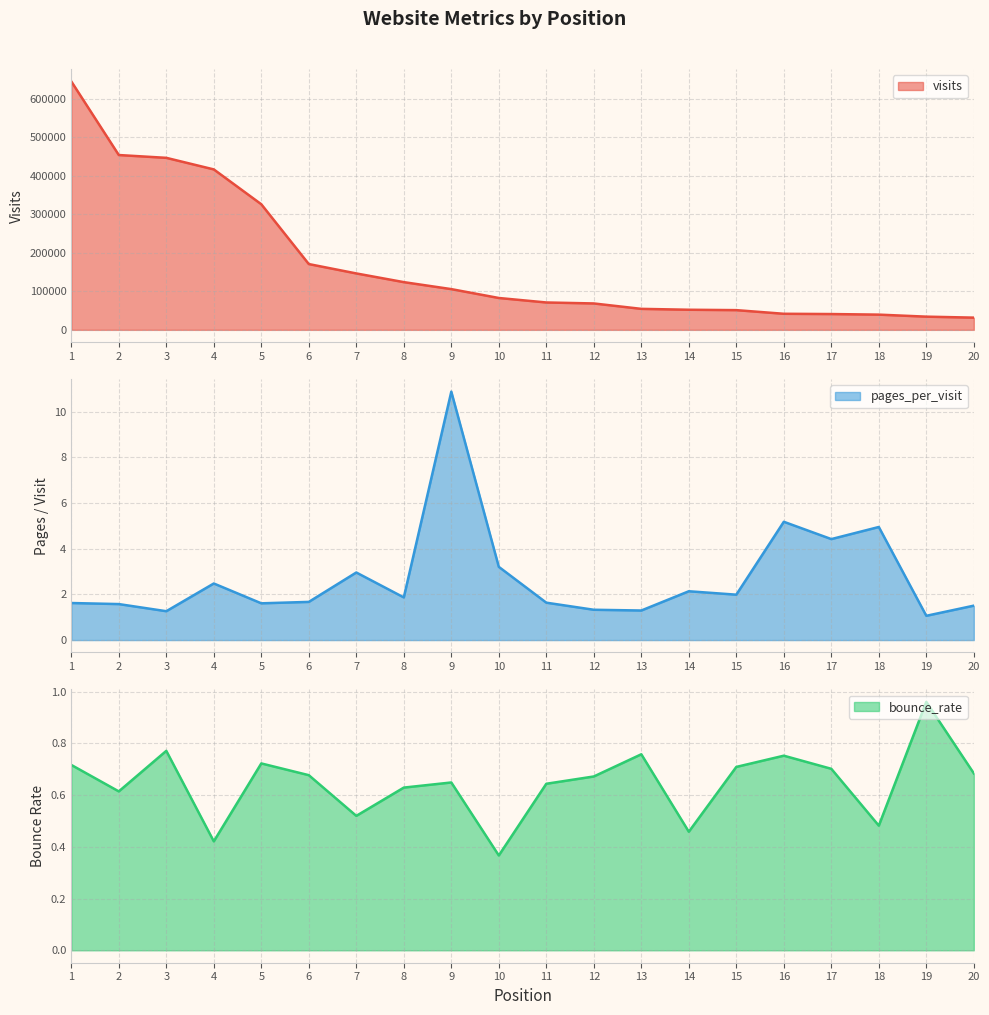

Where is pages_per_visit nearest to the value 5?

18